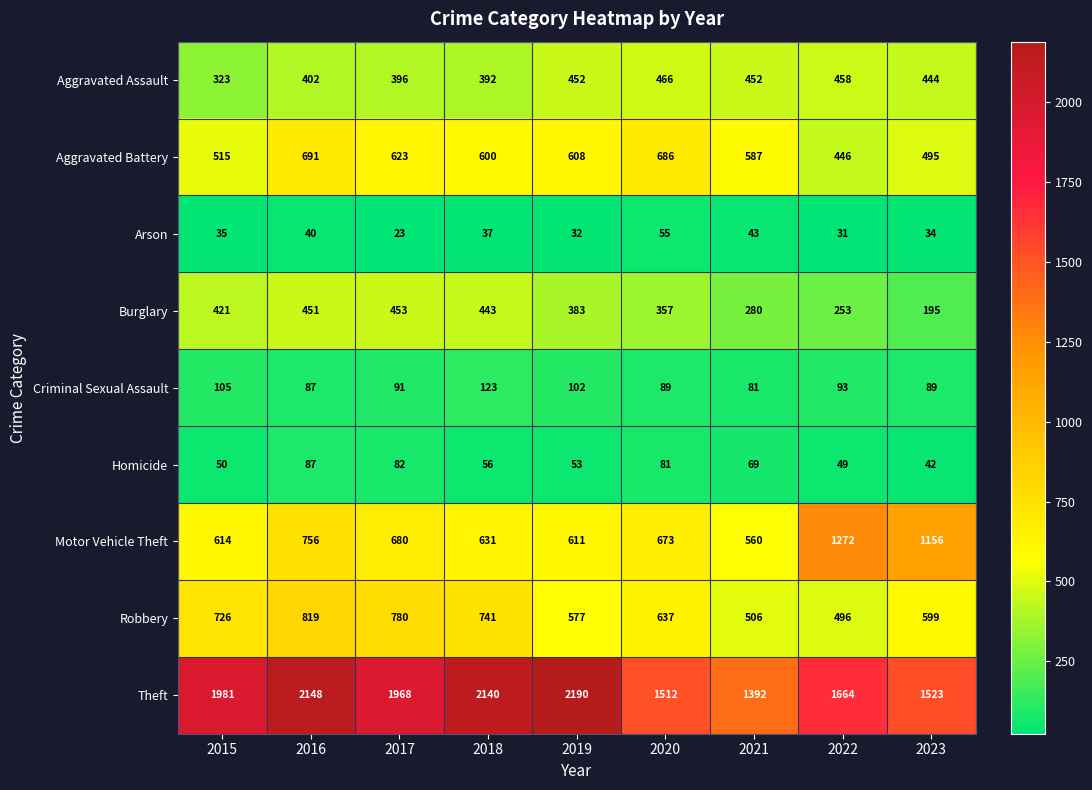

Count the number of categories in the chart.

9